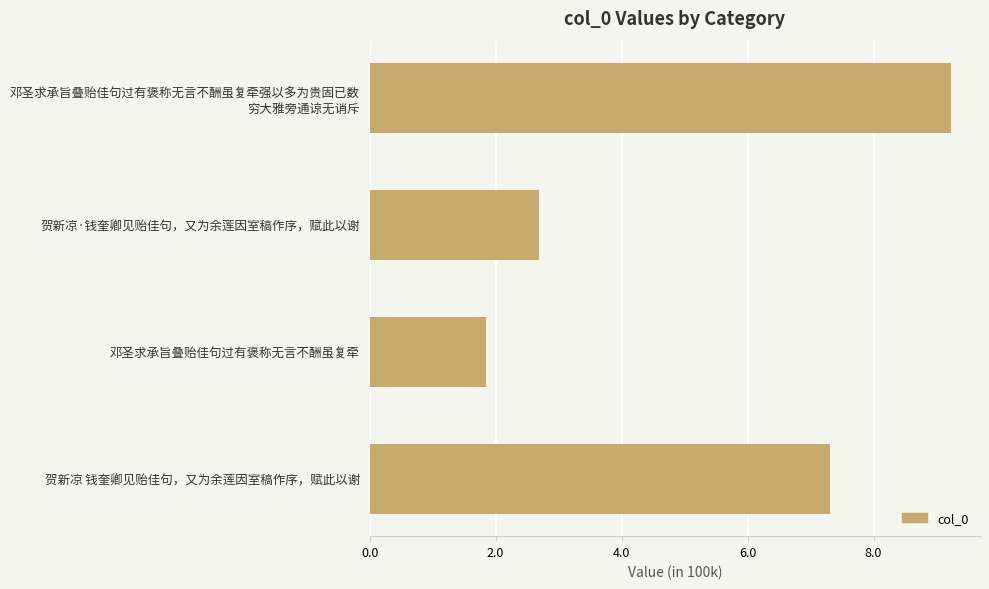

What is the sum of all values?

2106435